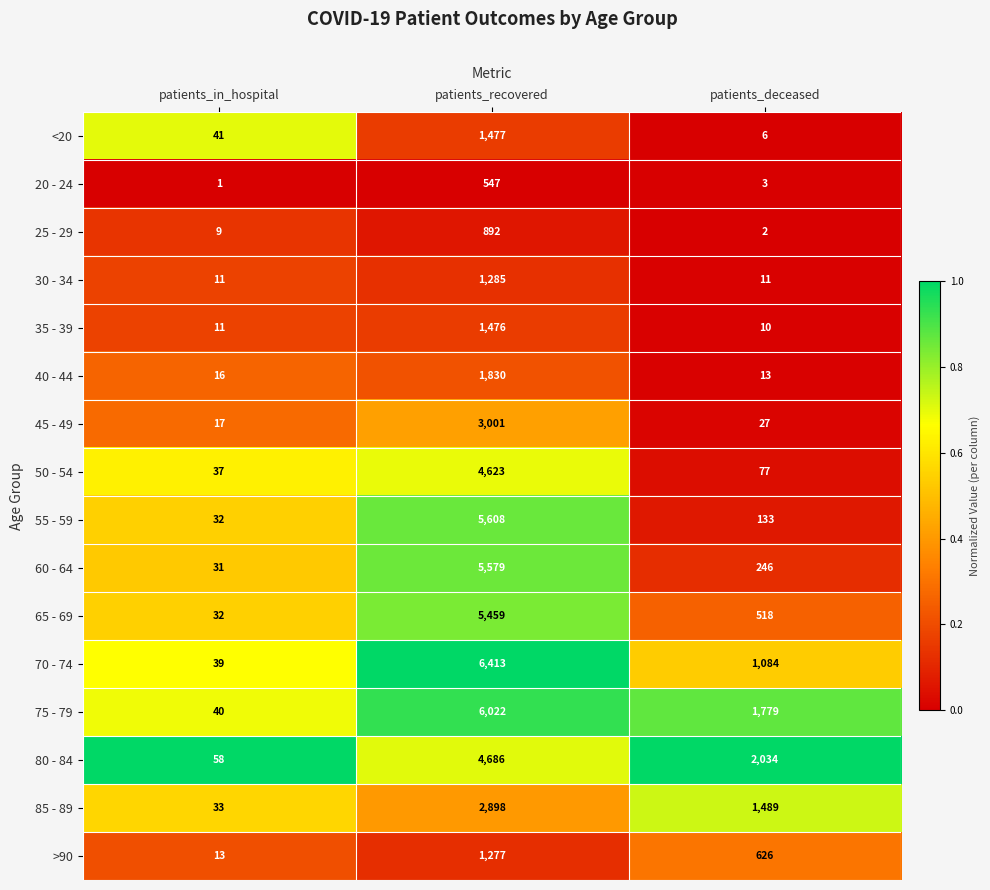

Which series has the largest total across all categories?

75 - 79